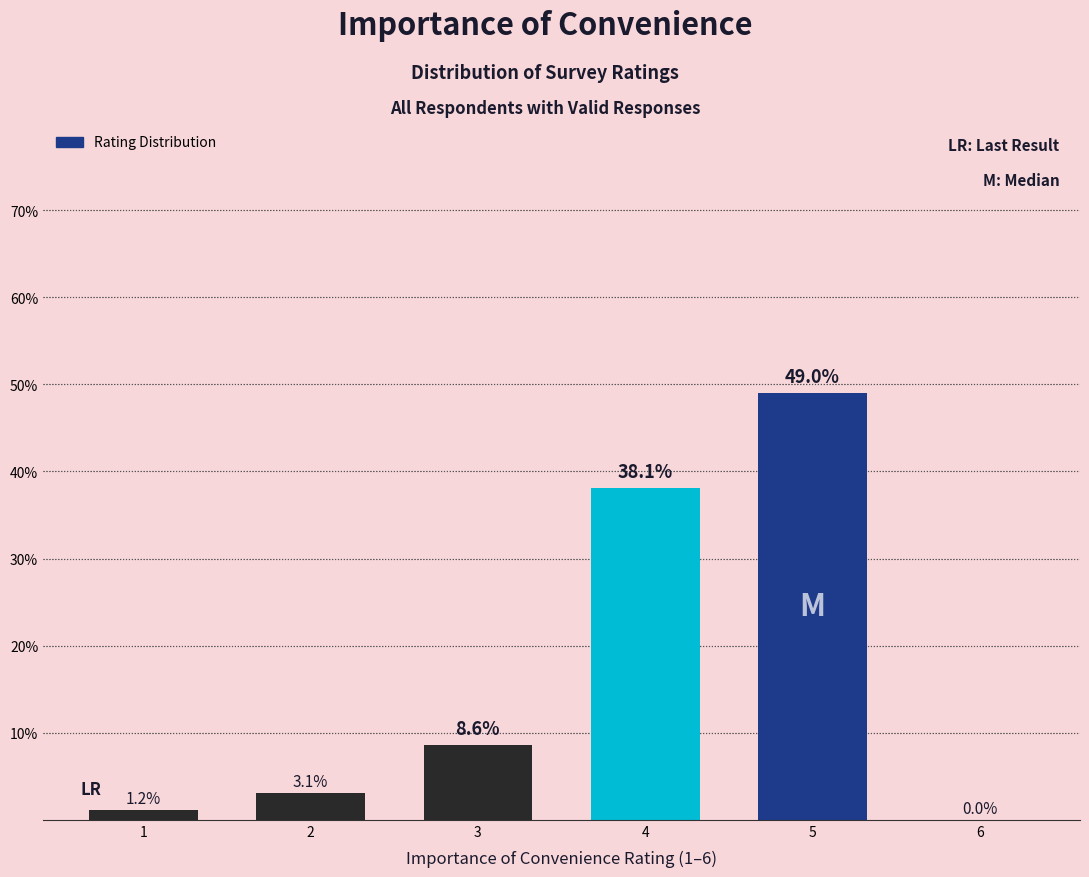

Are the bars horizontal?

No